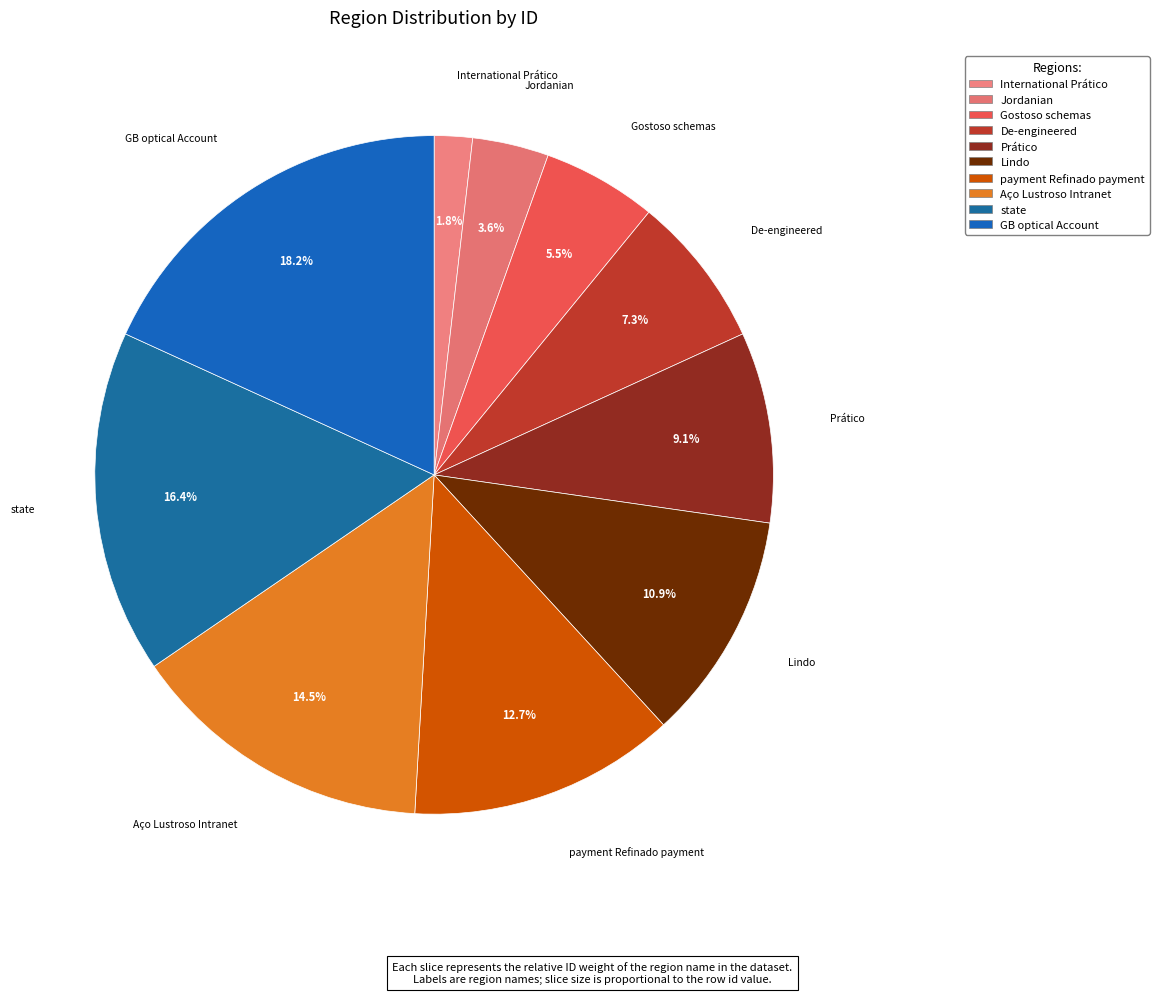

What is the largest slice in the pie chart?

GB optical Account